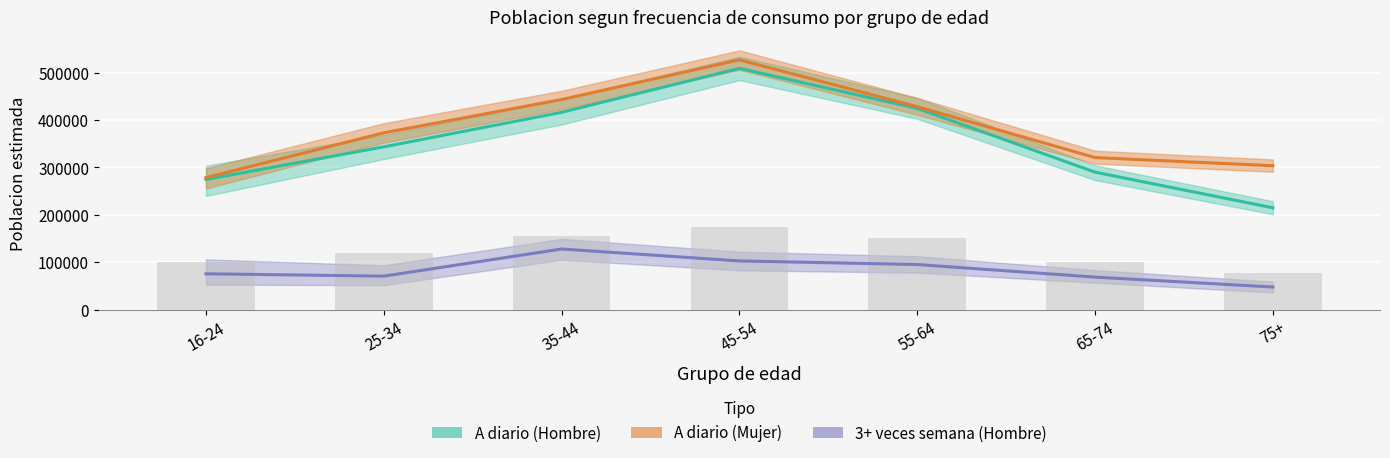

What is the average value of the A diario (Mujer) series?

381995